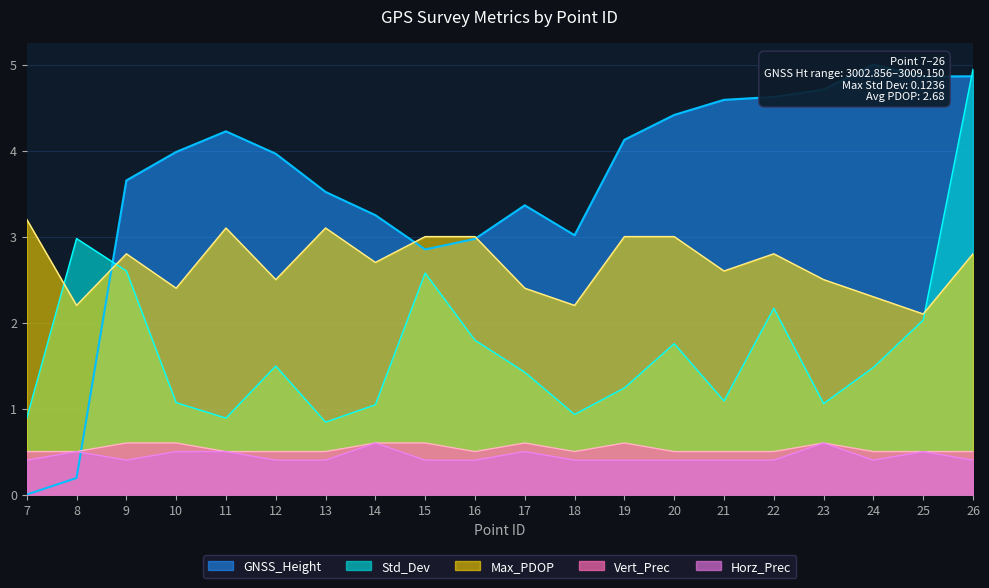

At which category does Max_PDOP reach its first local peak?

9